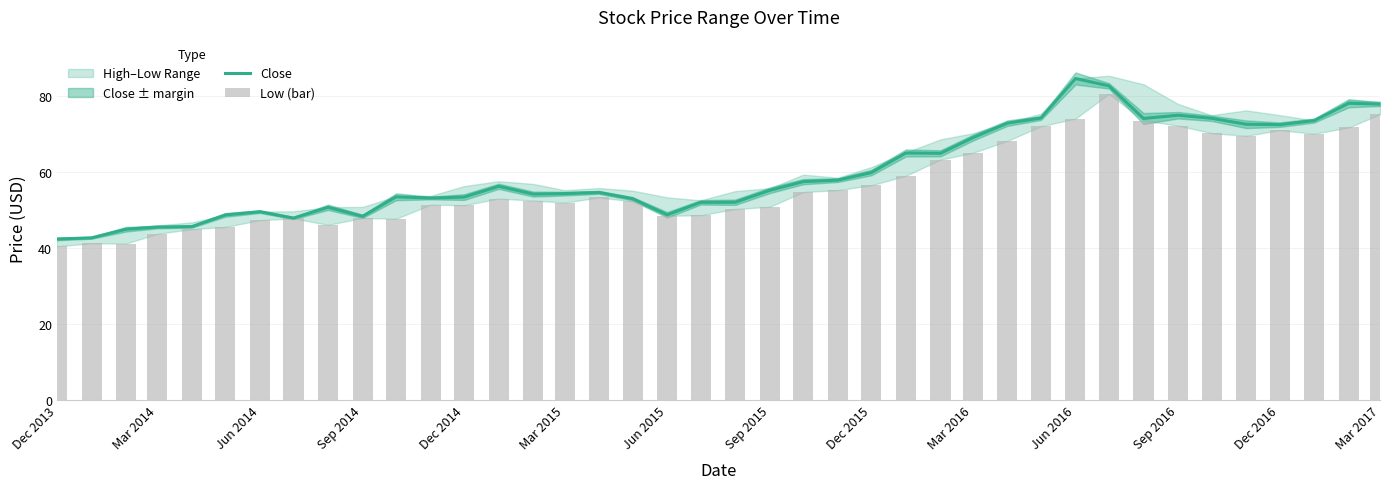

What is the highest value of the Close series?

84.5